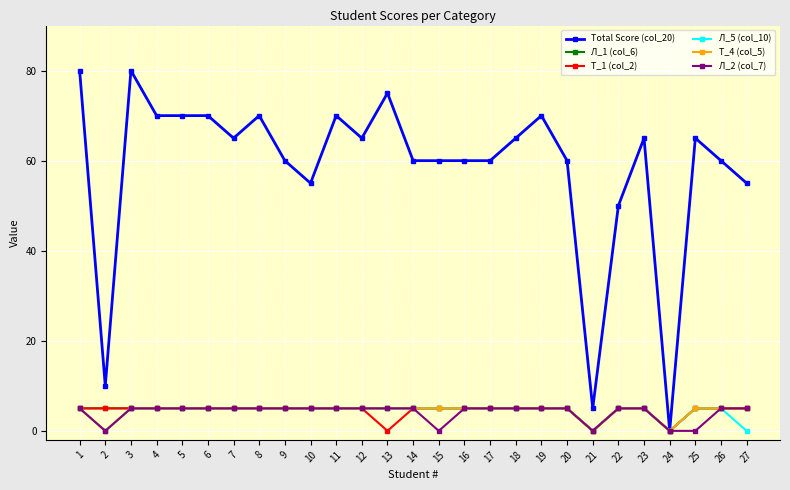

Which series has the widest spread of values?

Total Score (col_20)